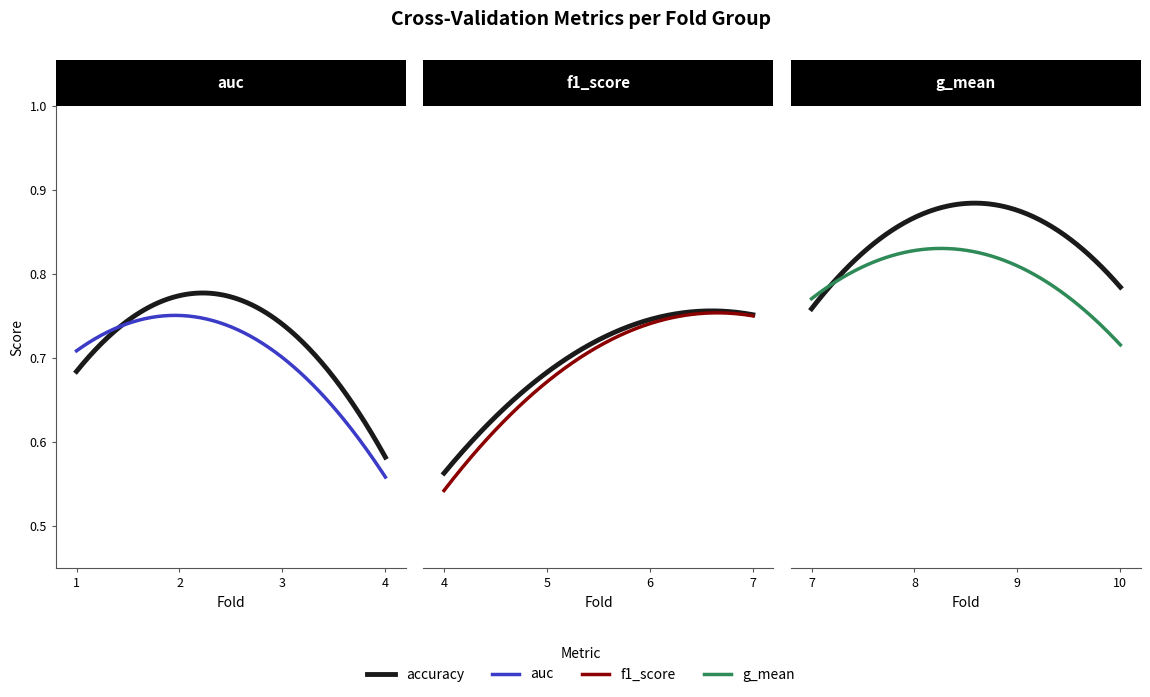

What is the value of the auc point at the 5th from the left?

0.6